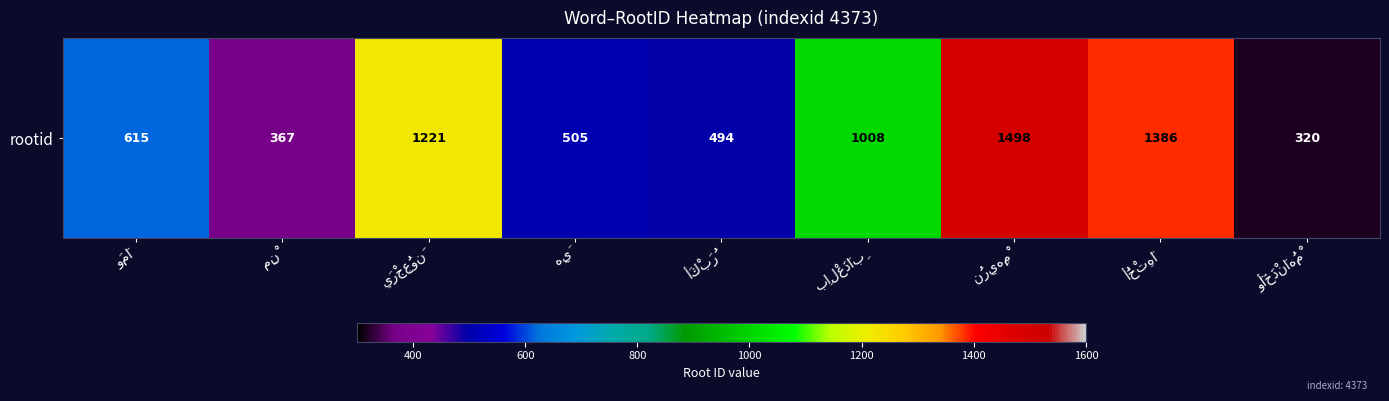

Reading left to right, what are all the values shown in this chart?

وَمَا=615	مِنْ=367	يَرْجِعُونَ=1221	هِيَ=505	أَكْبَرُ=494	بِالْعَذَابِ=1008	نُرِيهِمْ=1498	أُخْتِهَا=1386	وَأَخَذْنَاهُمْ=320